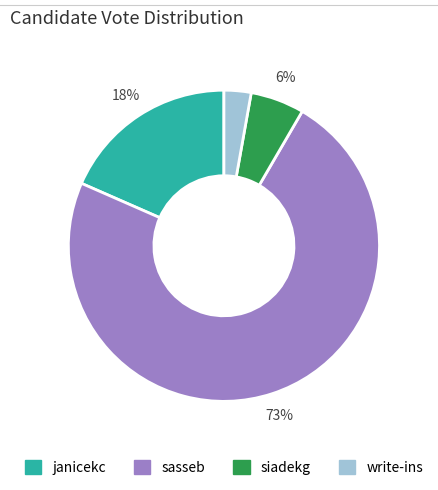

Do write-ins and sasseb together represent more than half of the pie?

Yes